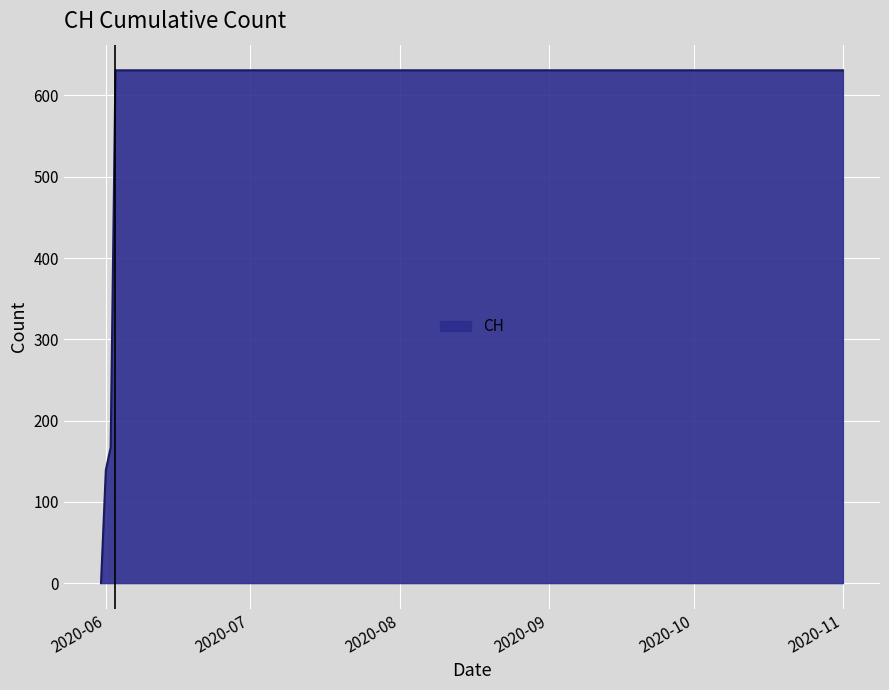

What is the sum of all values?

11033